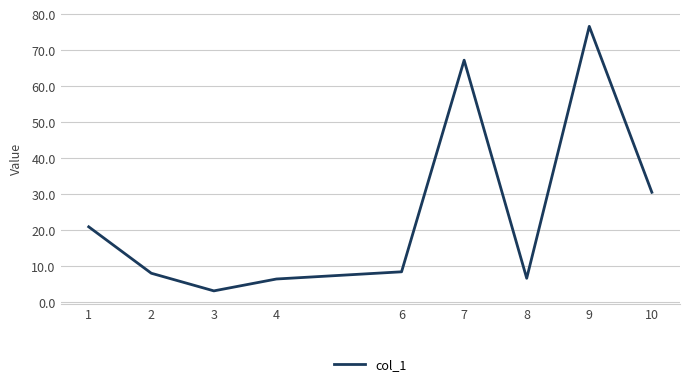

The chart shows a value of 2.4 at 6. True or false?

False